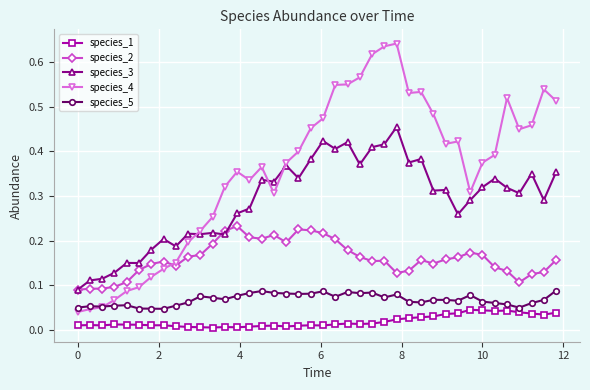

Which series has the widest spread of values?

species_4